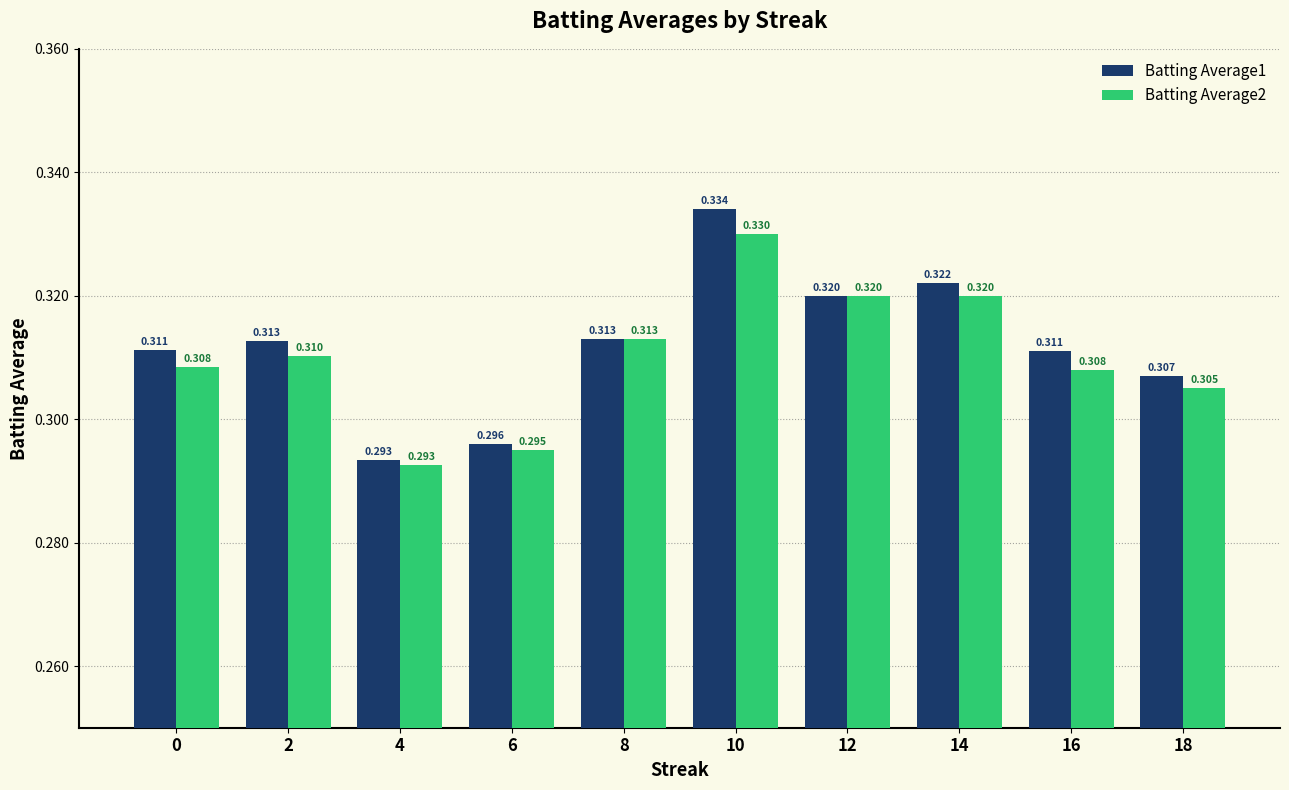

Is the value of Batting Average1 at 18 greater than the value of Batting Average2 at 14?

No